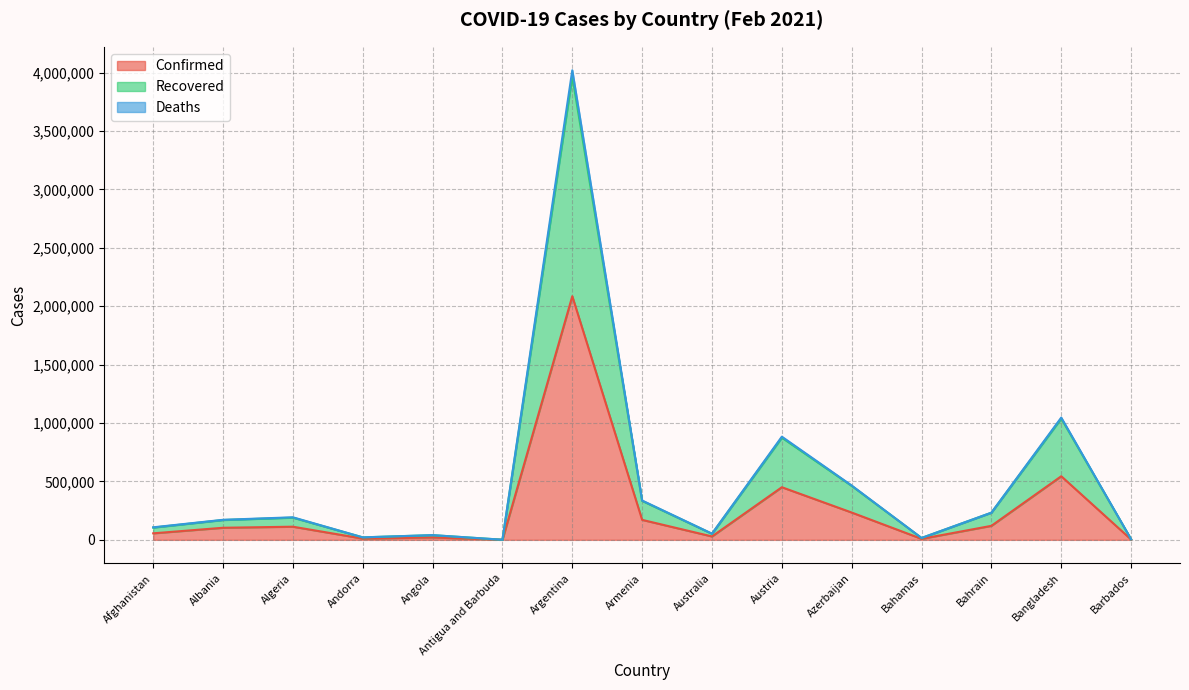

Does the chart display data point markers on the line(s)?

No